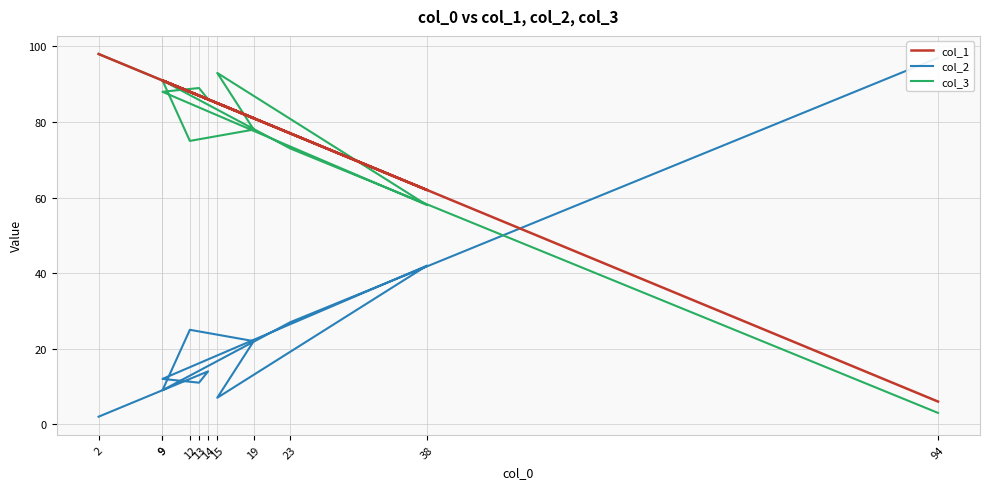

True or false: col_3 and col_2 cross at least once.

True